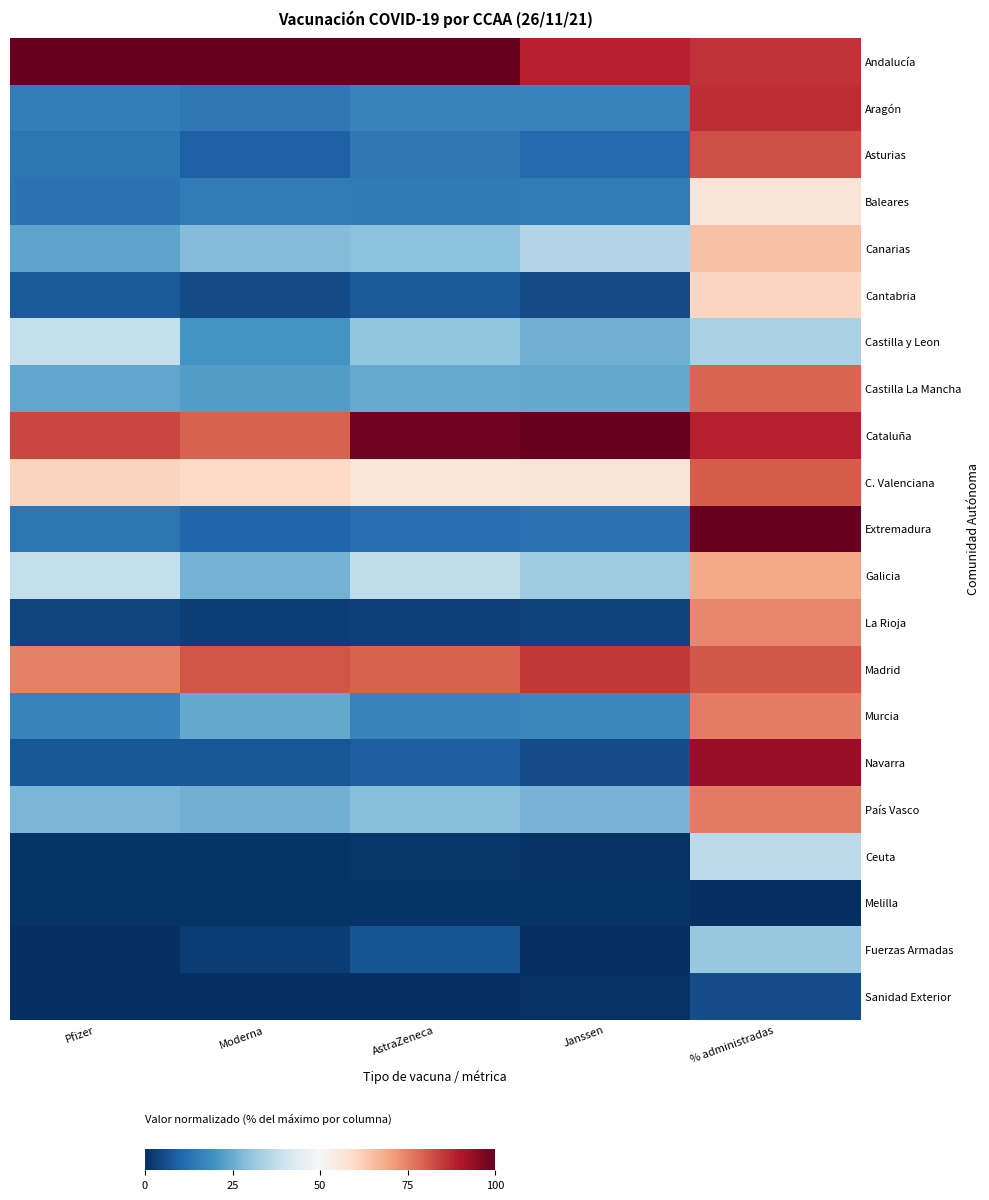

What is the total value across all series at Pfizer?

565.3